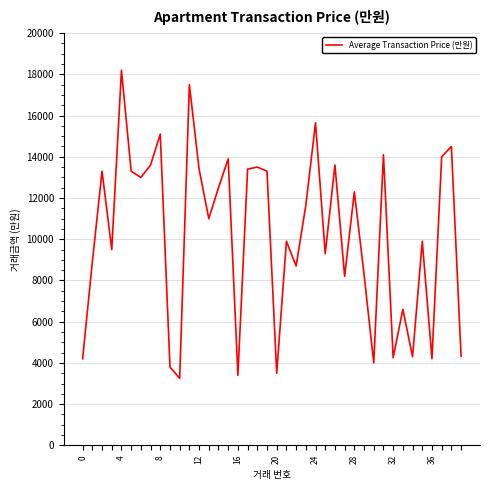

How many categories are shown in the chart?

40